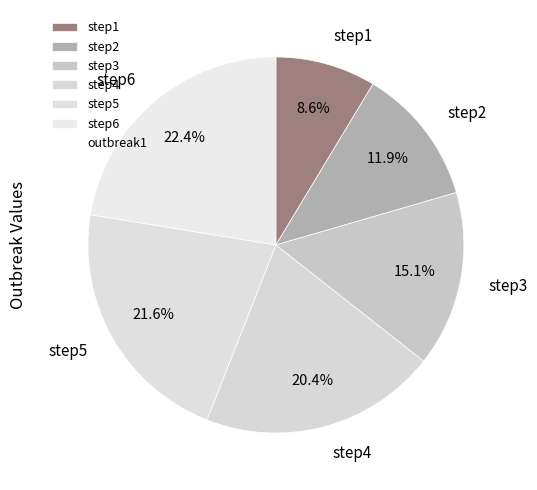

Is it true that step6 is 35% of the pie?

False